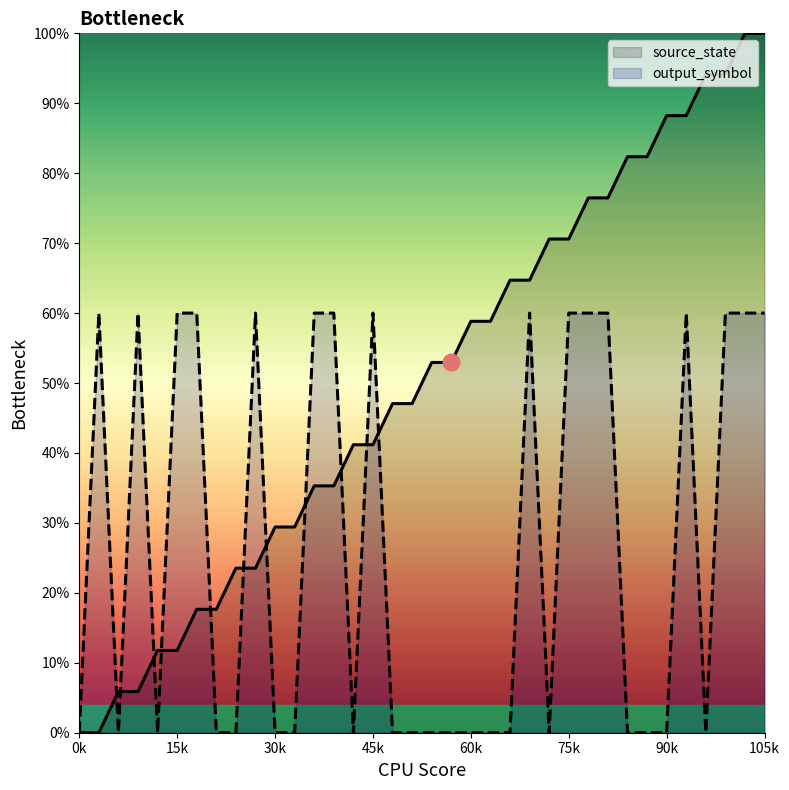

How many data points does each series have?

36